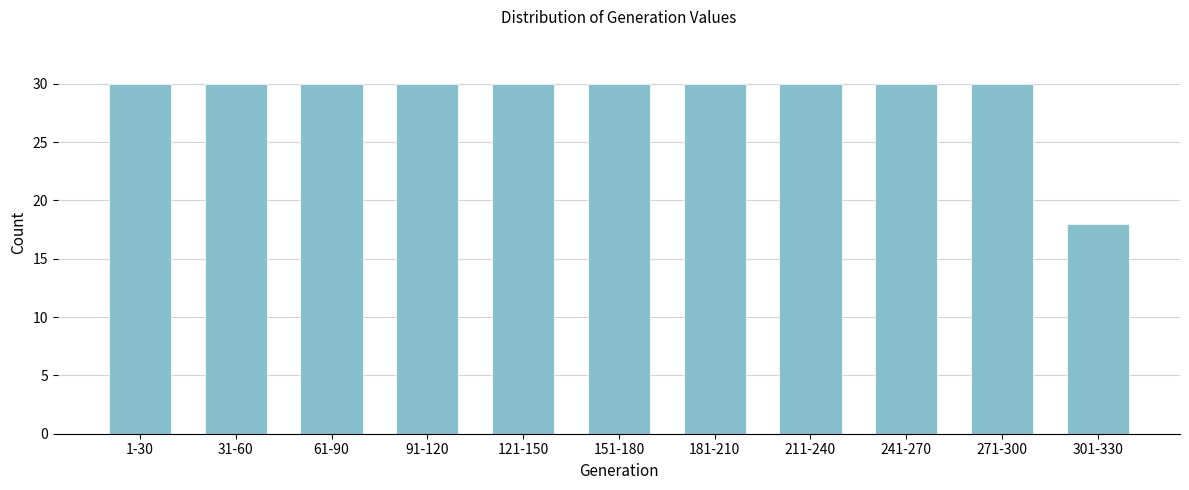

Reading left to right, transcribe all the data shown in this chart.

30	30	30	30	30	30	30	30	30	30	18